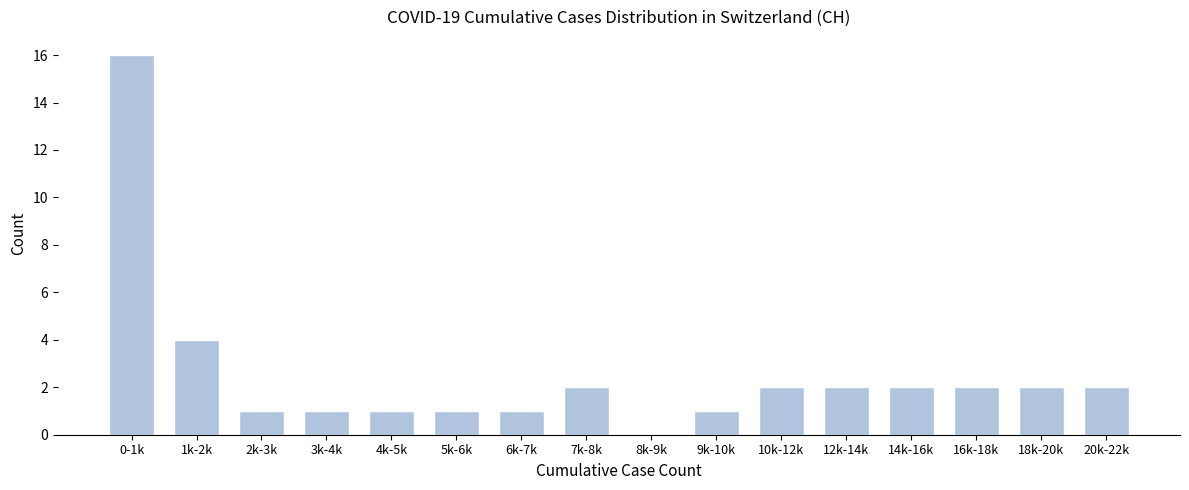

Reading left to right, what are all the values shown in this chart?

0-1k=16	1k-2k=4	2k-3k=1	3k-4k=1	4k-5k=1	5k-6k=1	6k-7k=1	7k-8k=2	8k-9k=0	9k-10k=1	10k-12k=2	12k-14k=2	14k-16k=2	16k-18k=2	18k-20k=2	20k-22k=2